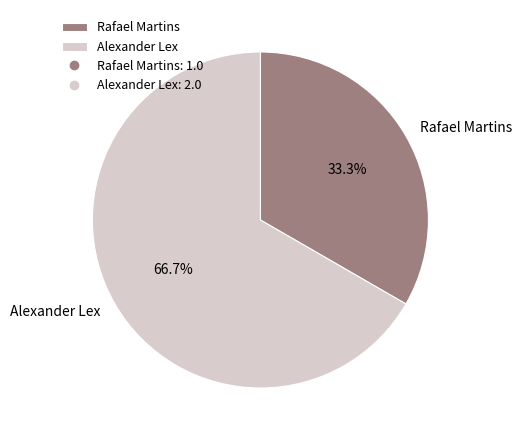

Count the number of slices in the pie.

2